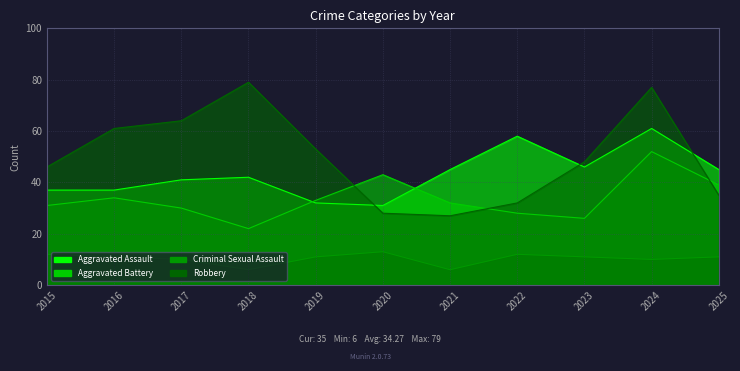

The value of Robbery at 2016 is 61. True or false?

True